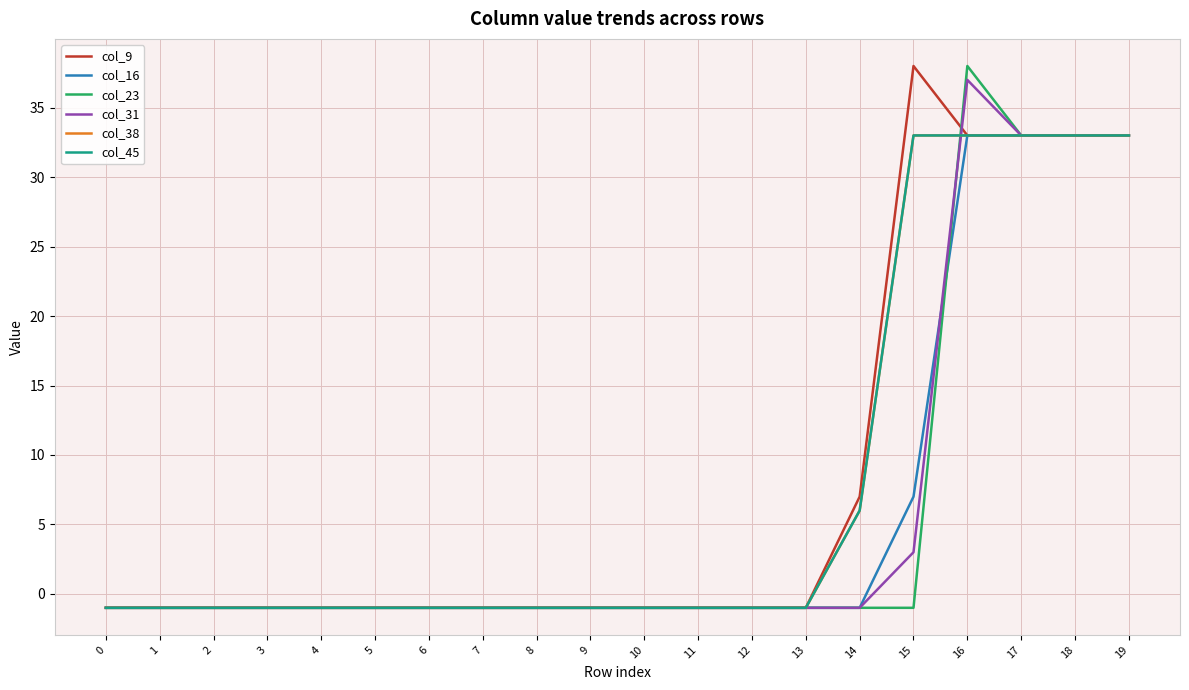

Does the chart display data point markers on the line(s)?

No